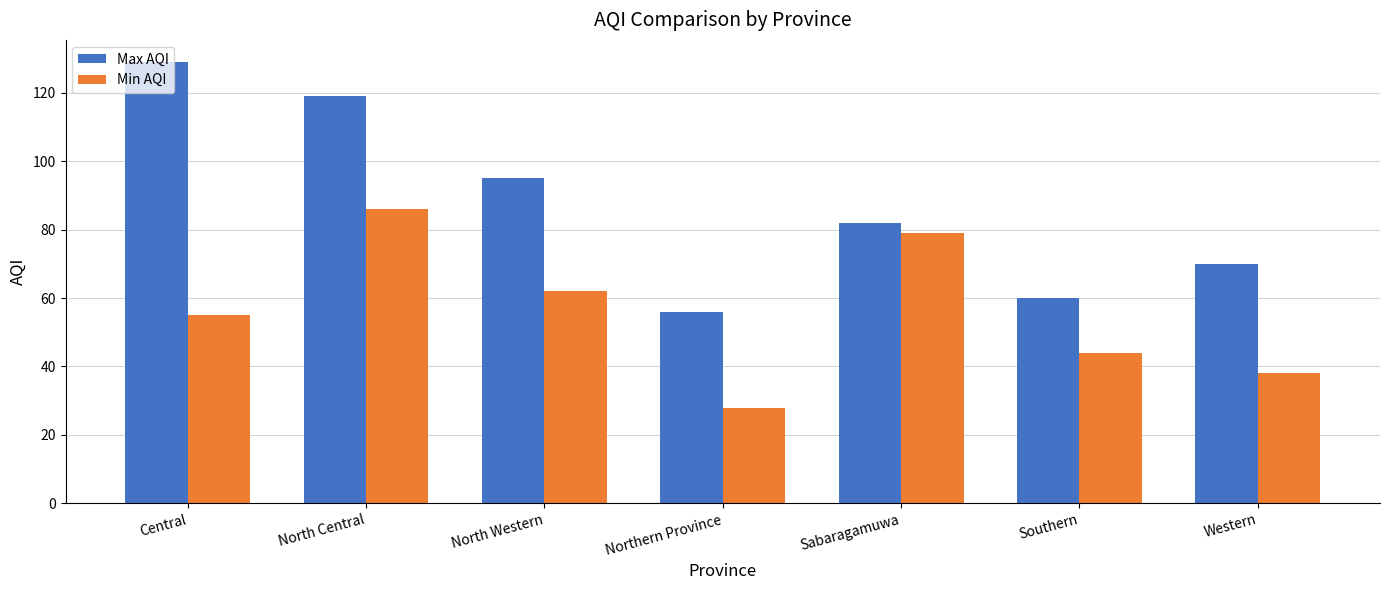

The Max AQI series shows 46 at Sabaragamuwa. True or false?

False